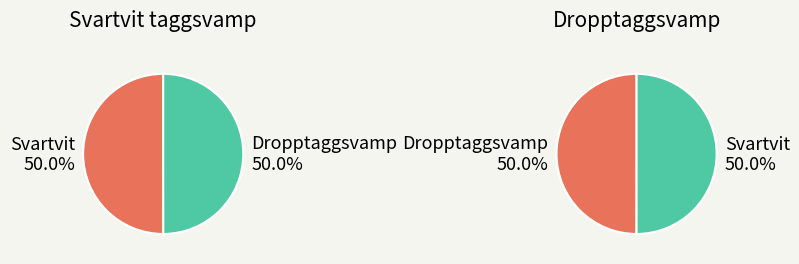

To the nearest percent, what is the combined percentage of Dropptaggsvamp (LC) and Svartvit taggsvamp (NT)?

100%